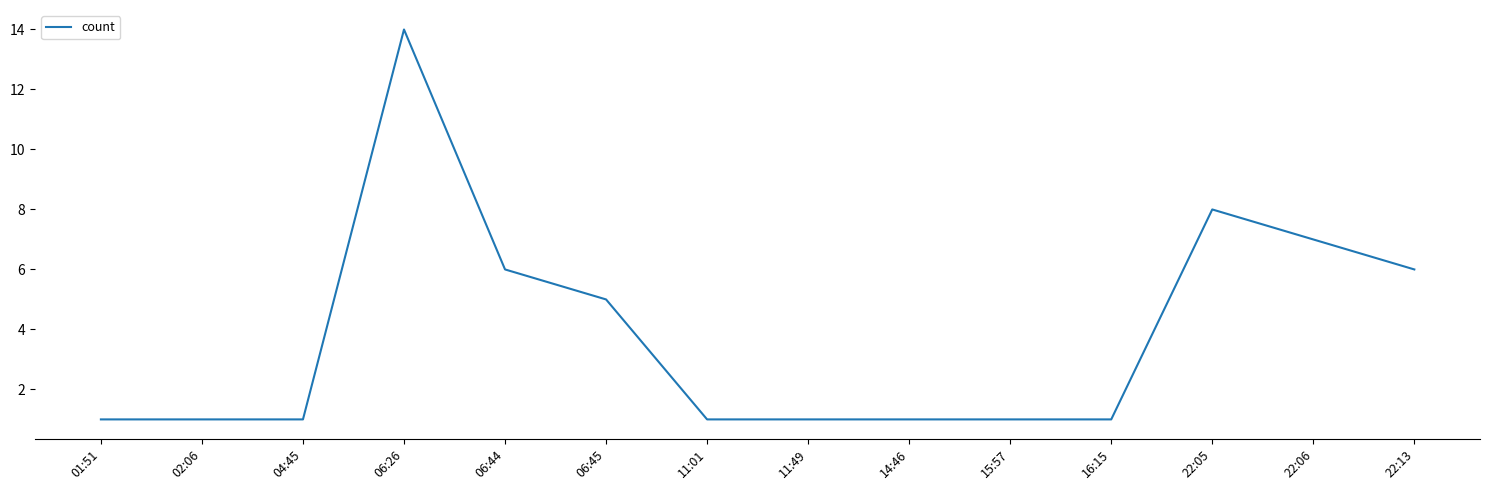

The chart shows a value of 1 at 02:06. True or false?

True